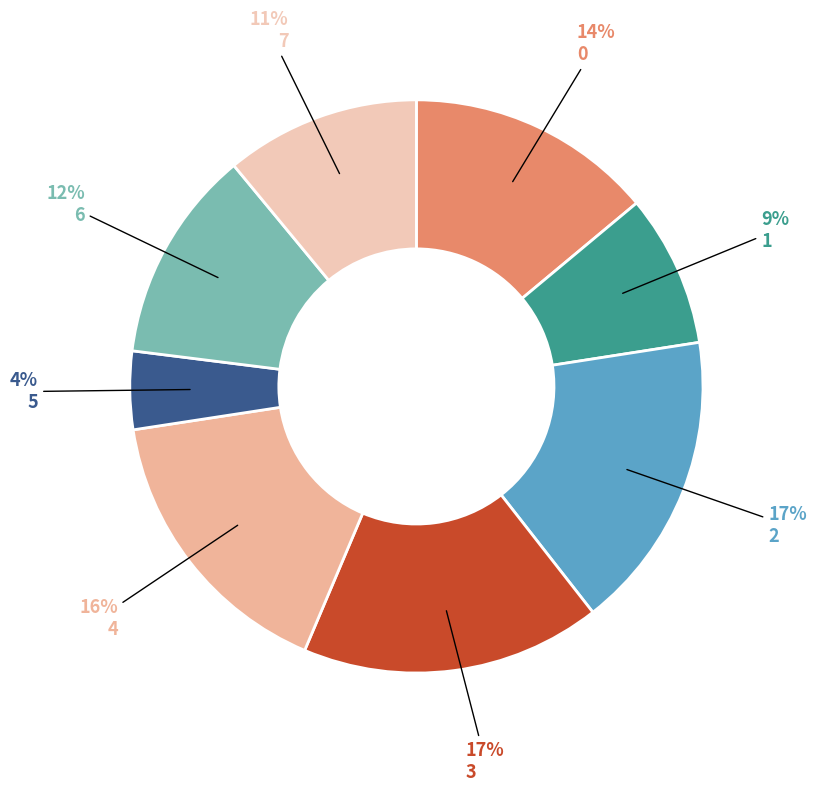

Is there a majority slice in this chart?

No